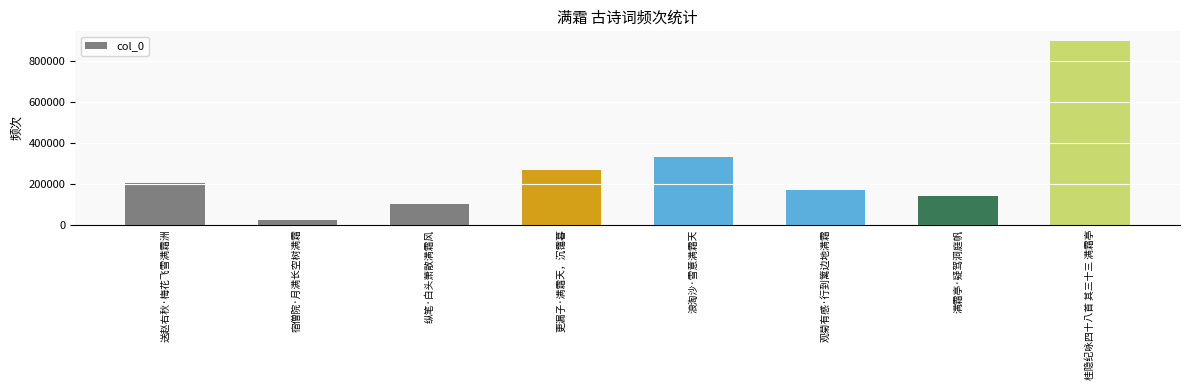

Which category has the lowest value across all series?

宿僧院·月满长空树满霜